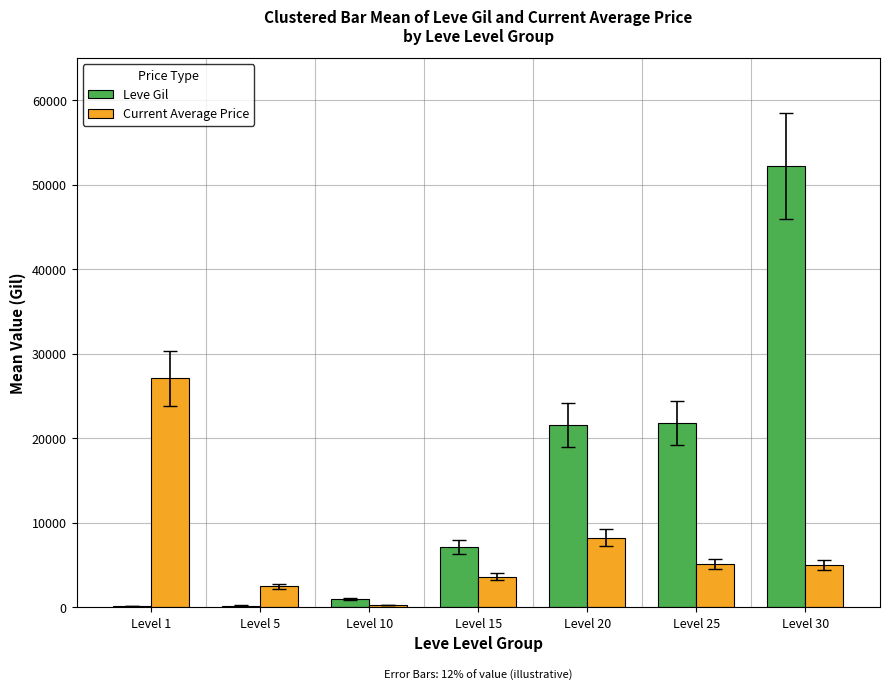

The value of Current Average Price at Level 1 is 12903.6. True or false?

False